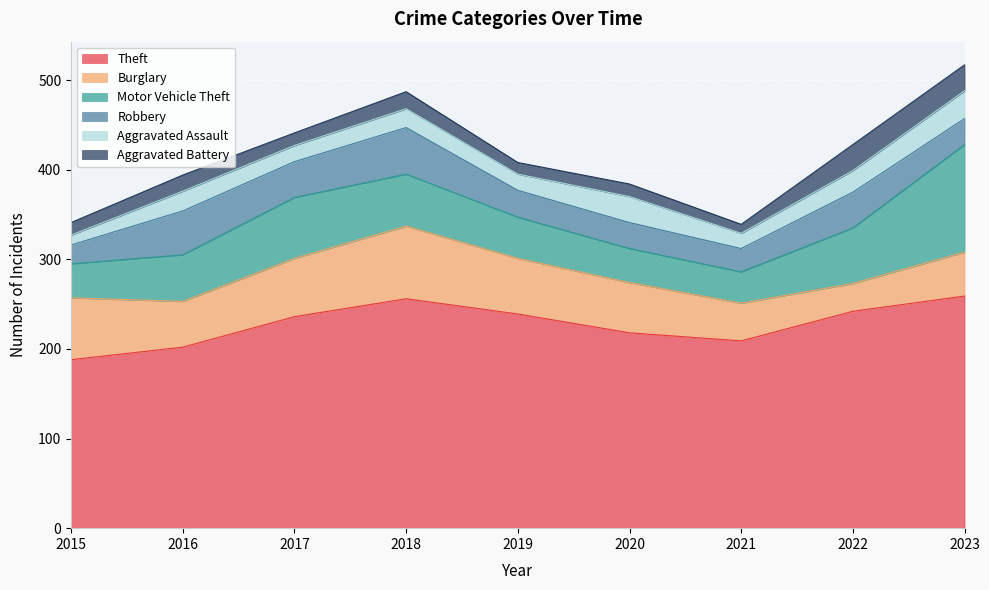

True or false: Burglary has a value of 81 at 2018.

True